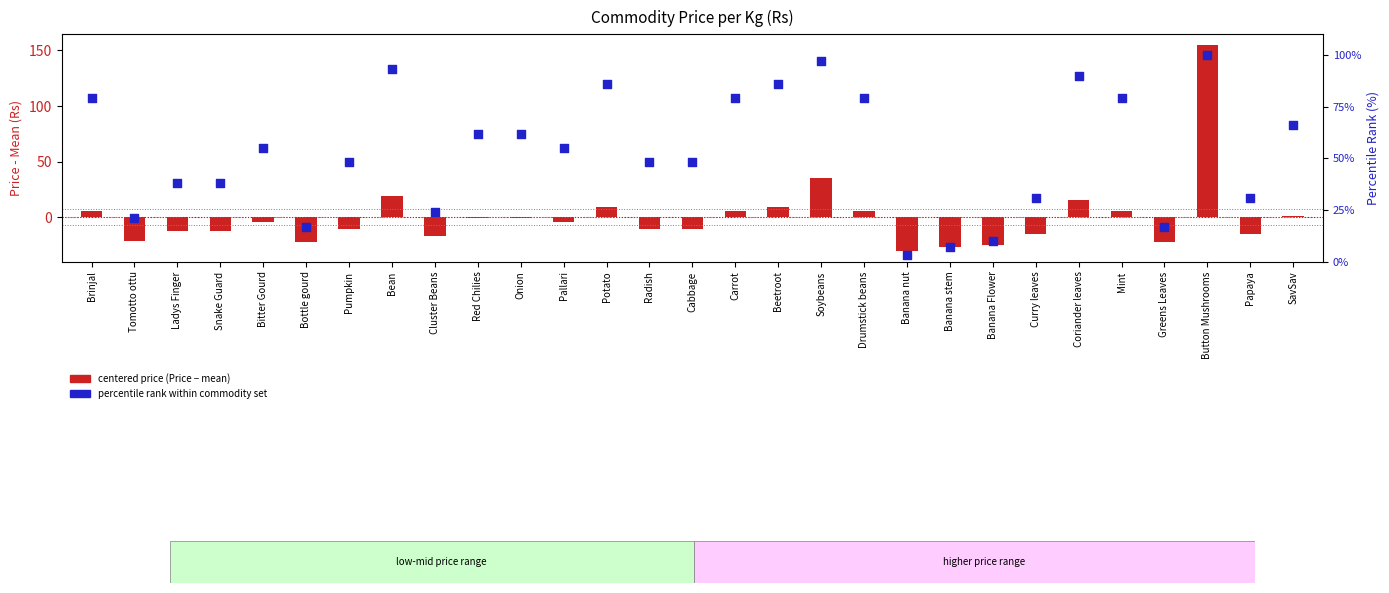

At how many categories does at least one series exceed 28?

22